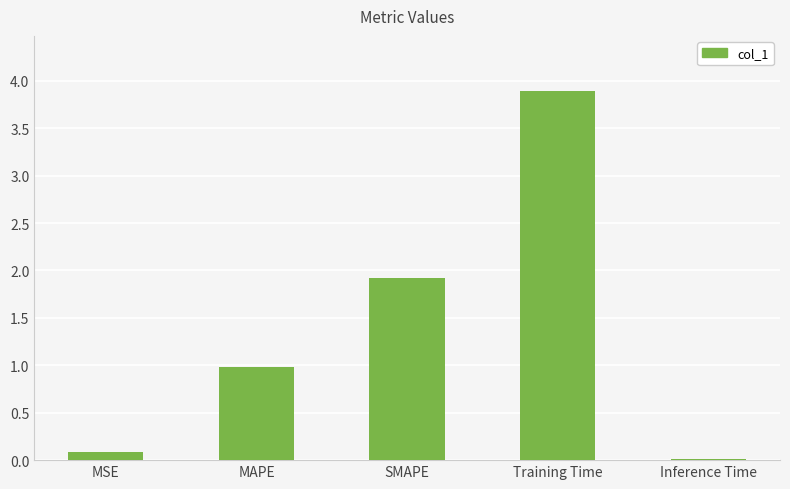

What is the greatest value displayed?

3.9